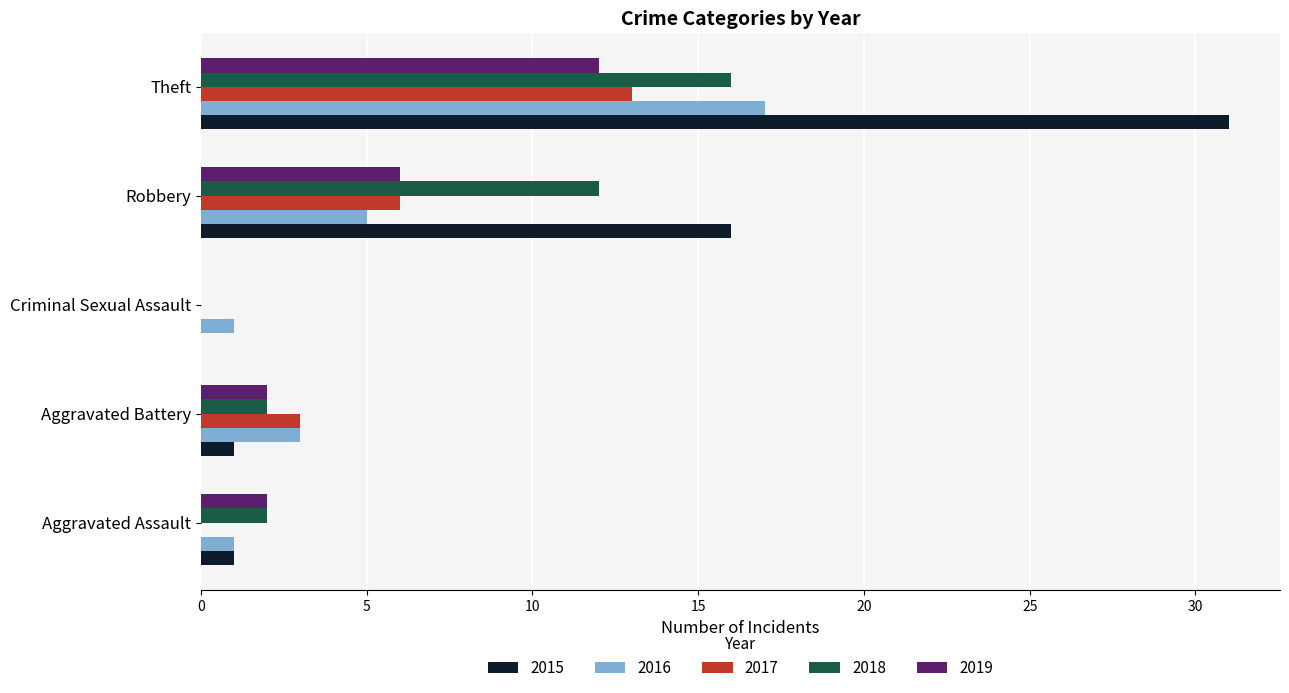

What is the highest value of the 2019 series?

12